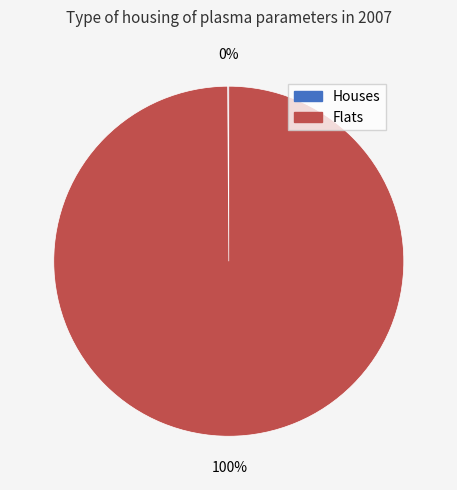

Is there a majority slice in this chart?

Yes